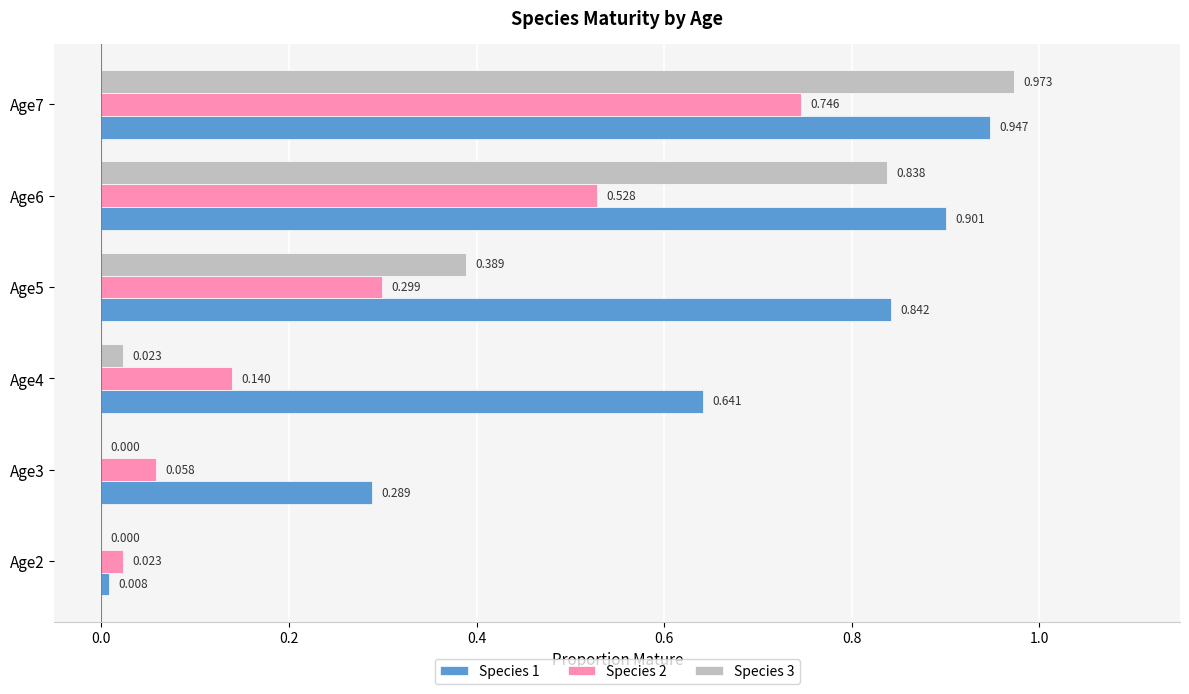

Count the number of categories in the chart.

6